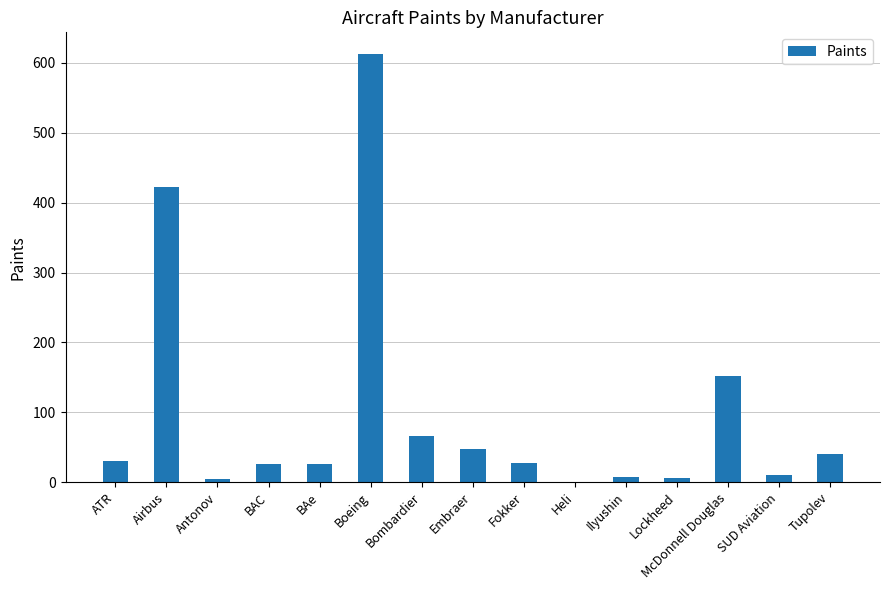

What is the average value?

99